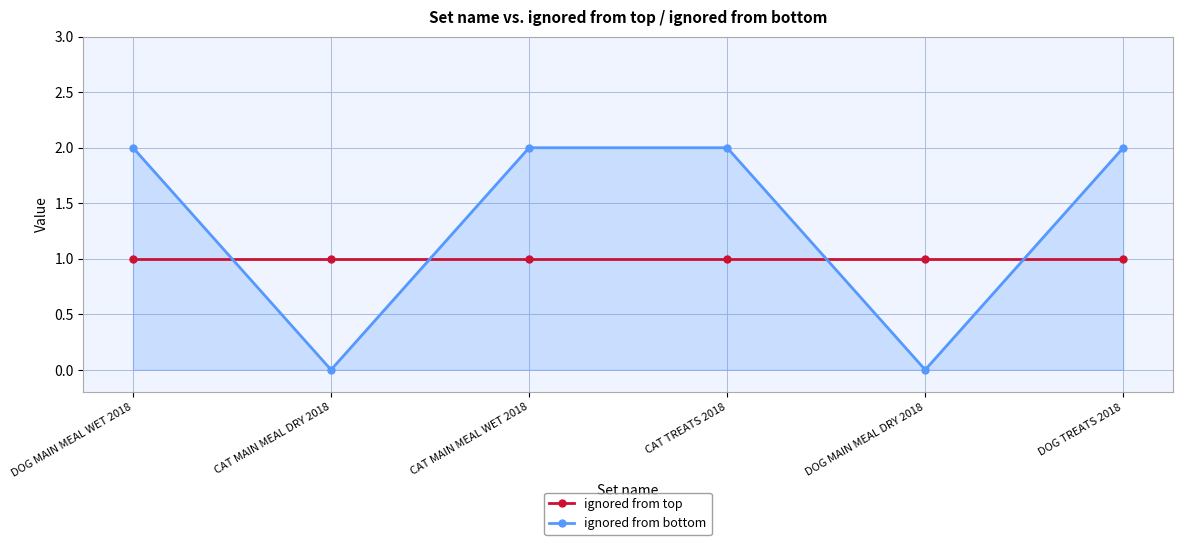

What is the total value across all series at CAT TREATS 2018?

3